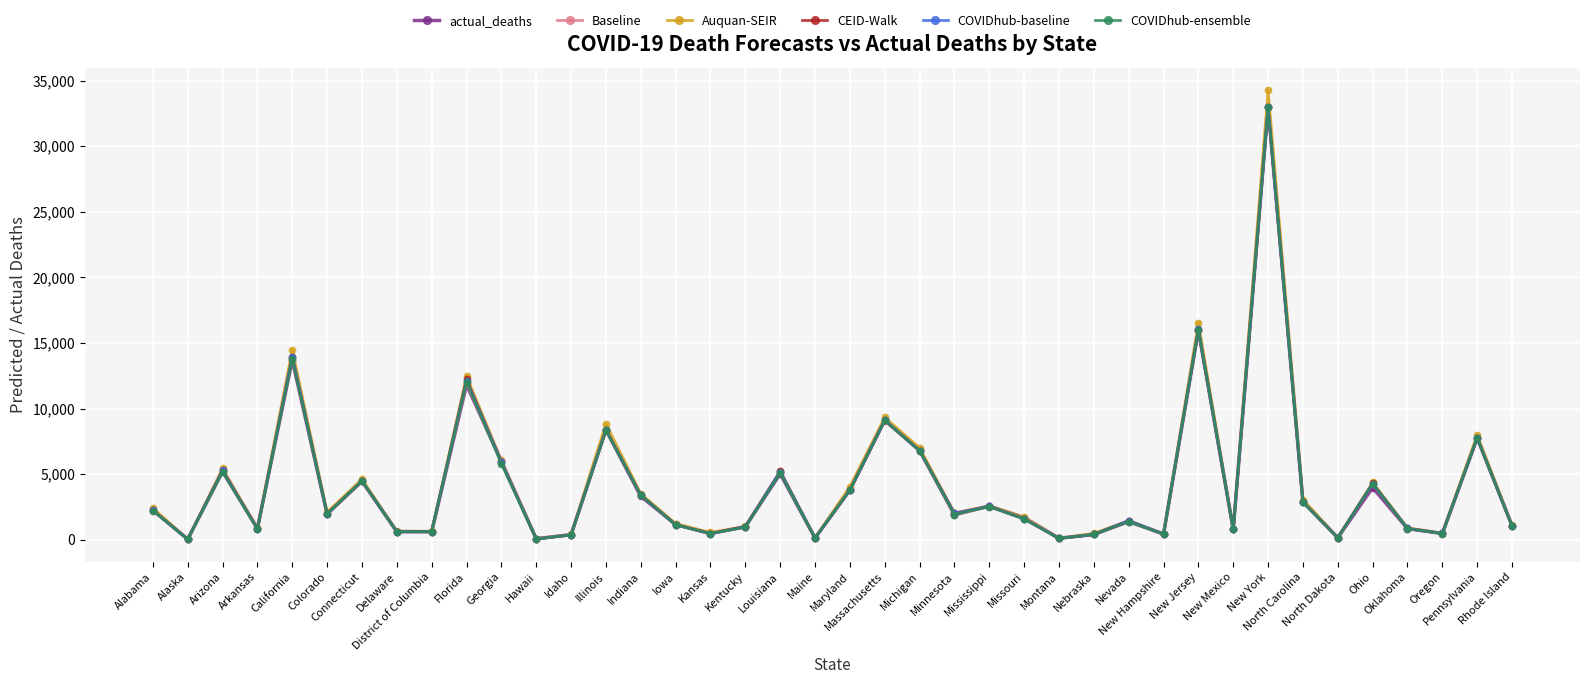

In CEID-Walk, how many points are lower than both neighbors (excluding endpoints)?

13